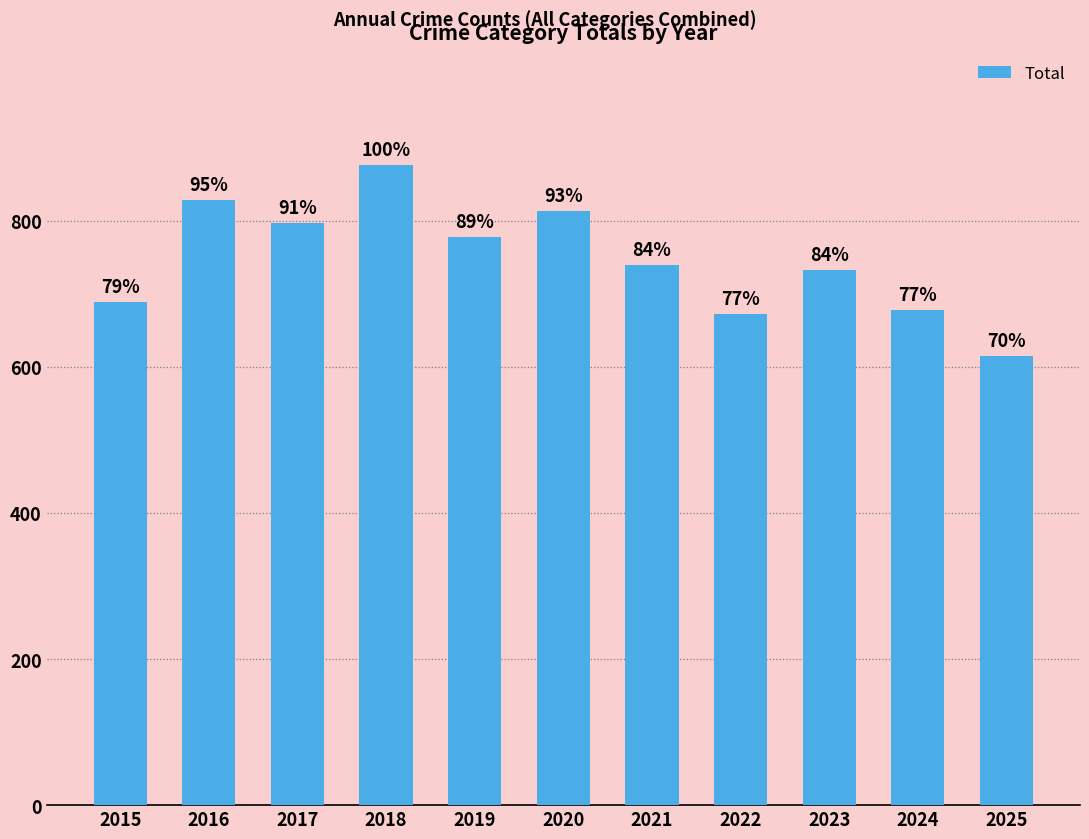

What is the value of the 5th bar from the left?

778